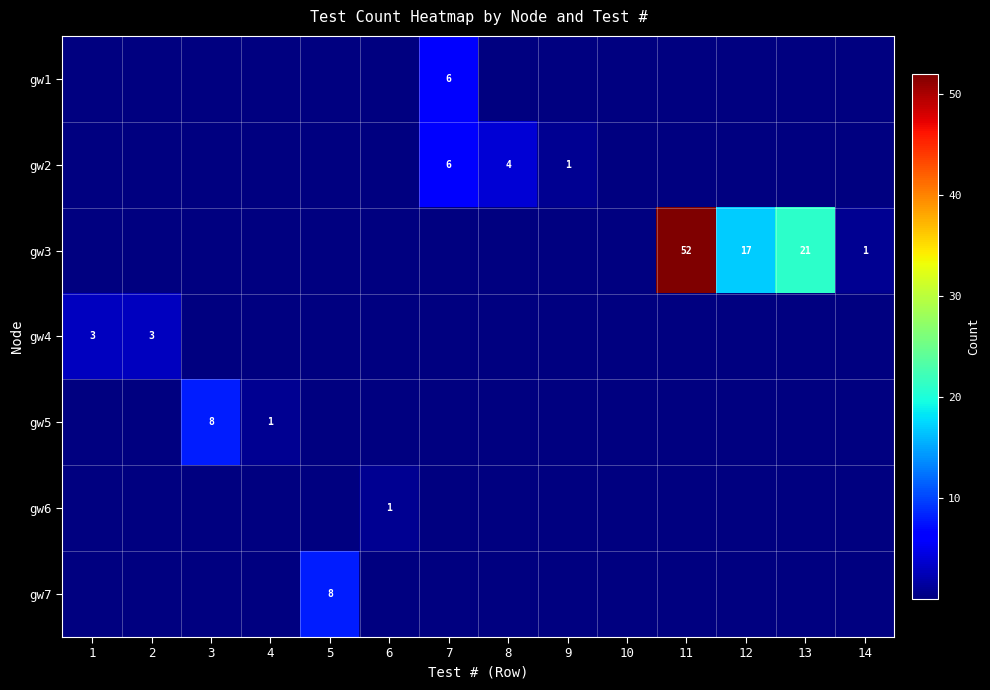

What is the difference between the highest and lowest values at 7?

6